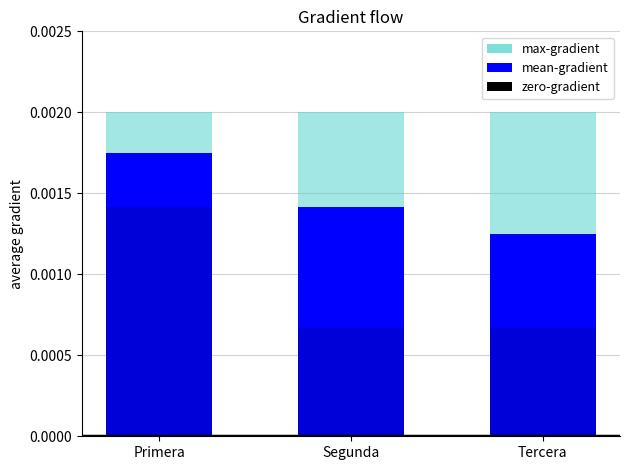

How many groups of bars are there?

3